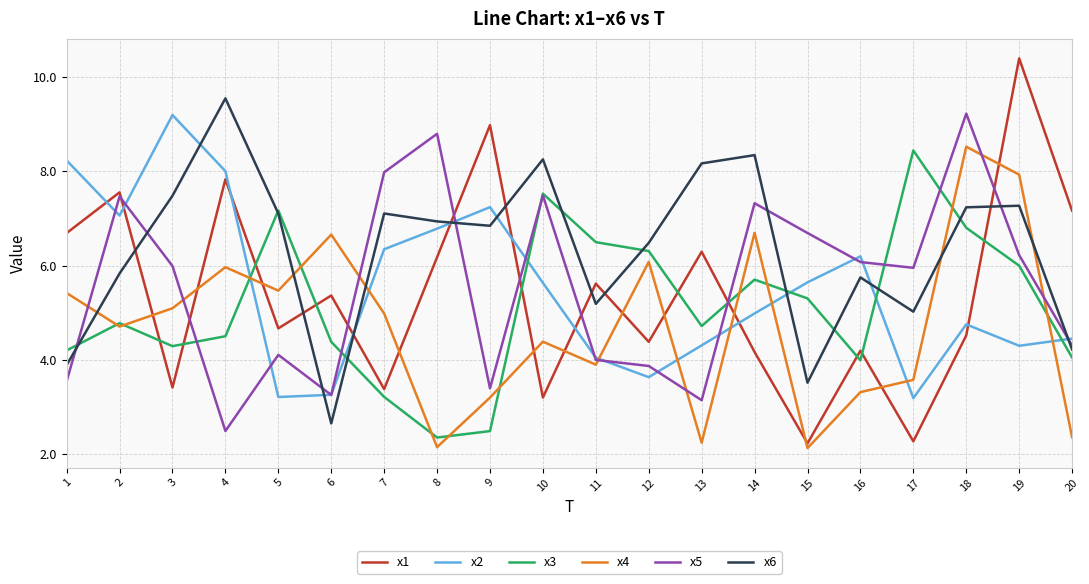

What is the spread (max minus min) of values at 18?

4.7